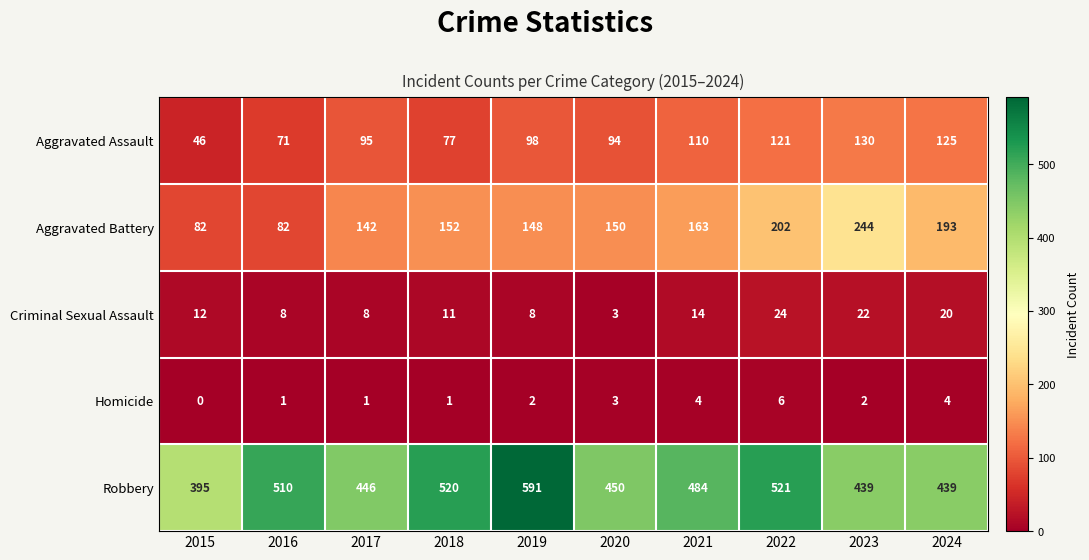

At which category does the chart reach its peak across all series?

2019